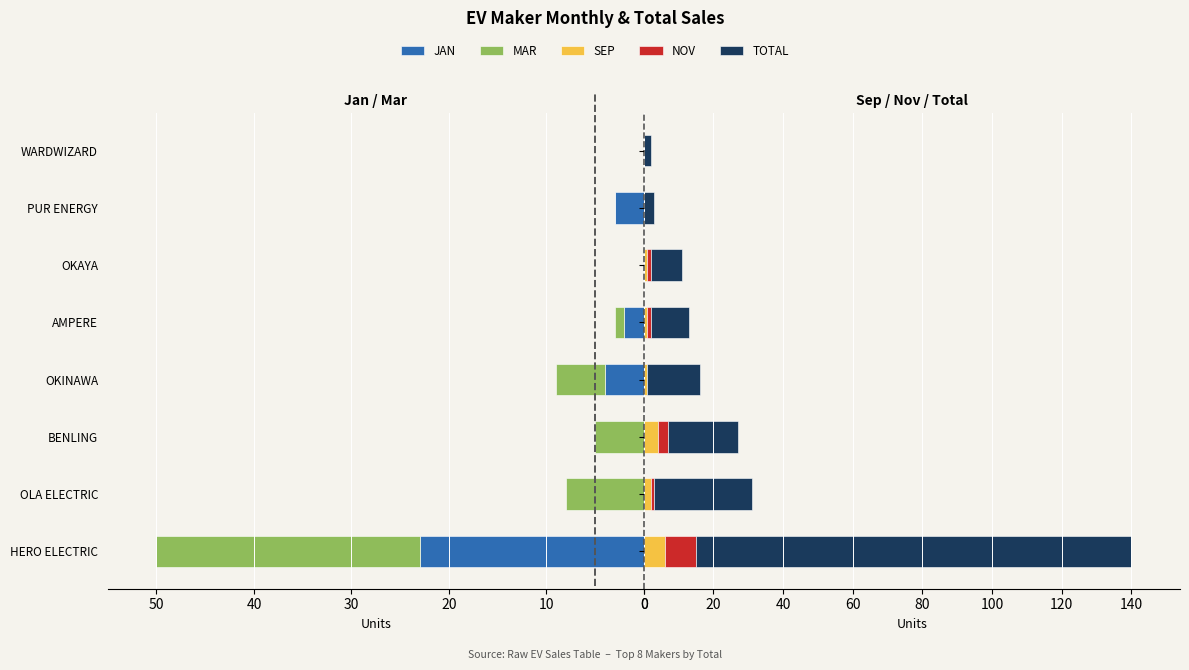

What is the value of the SEP bar at the 2nd from the left?

2